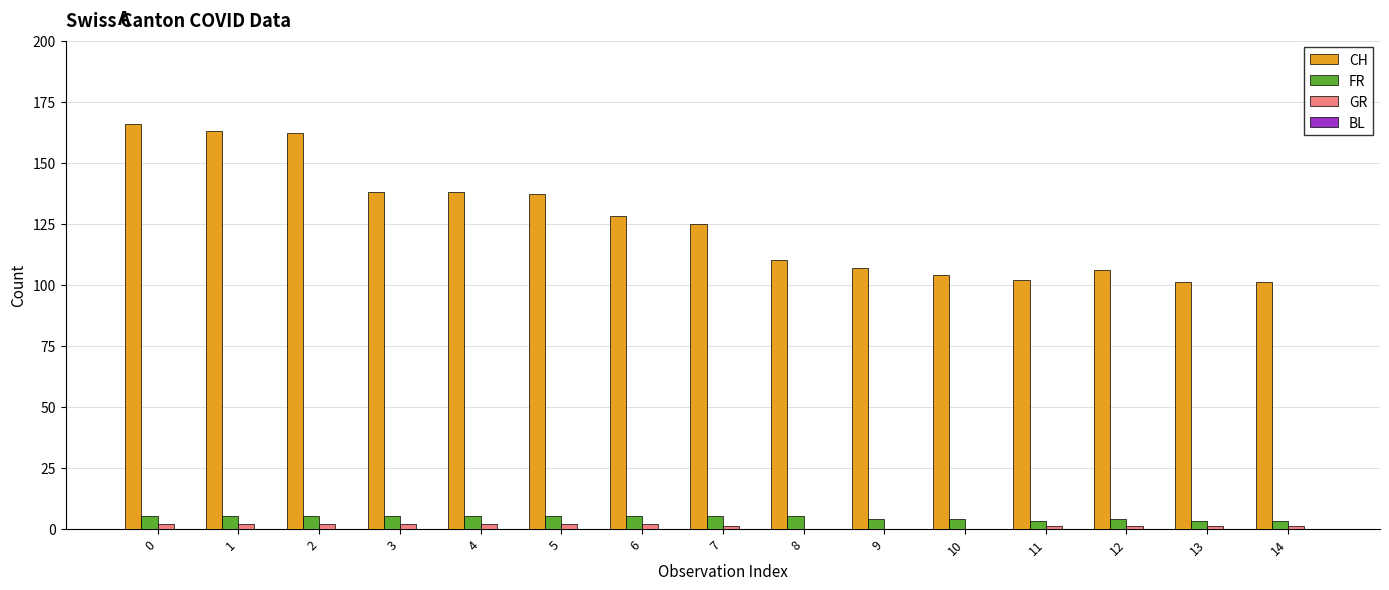

How many categories are shown in the chart?

15